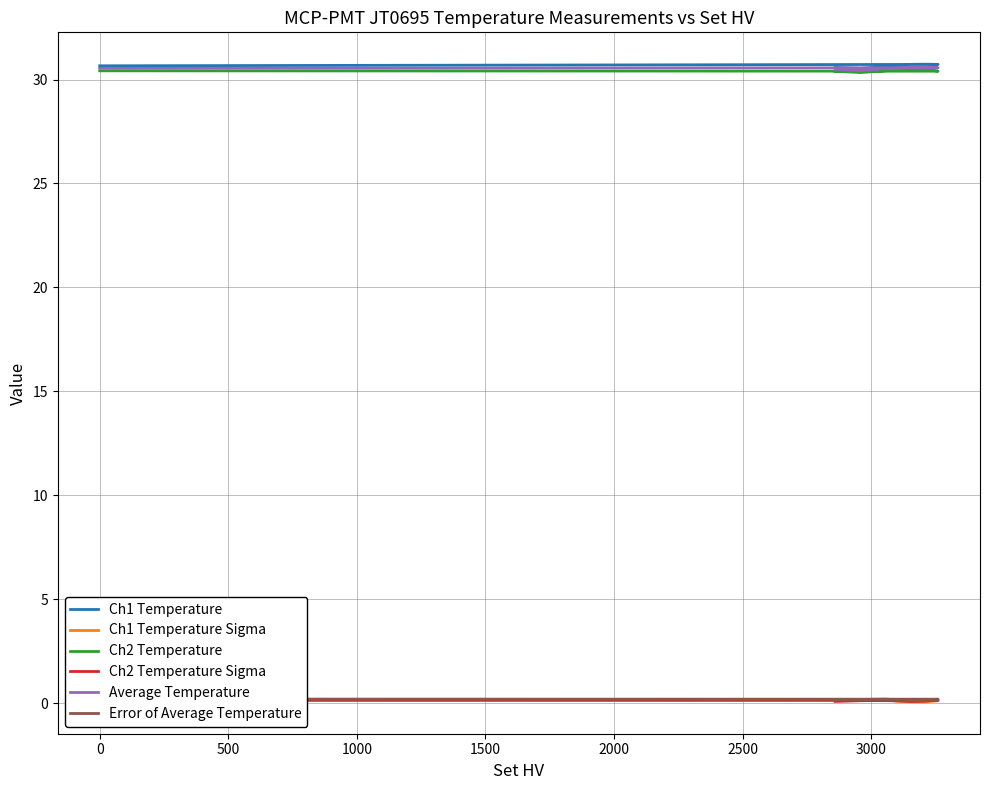

At 1500, list the series in order from largest to smallest.

Ch1 Temperature, Average Temperature, Ch2 Temperature, Error of Average Temperature, Ch2 Temperature Sigma, Ch1 Temperature Sigma